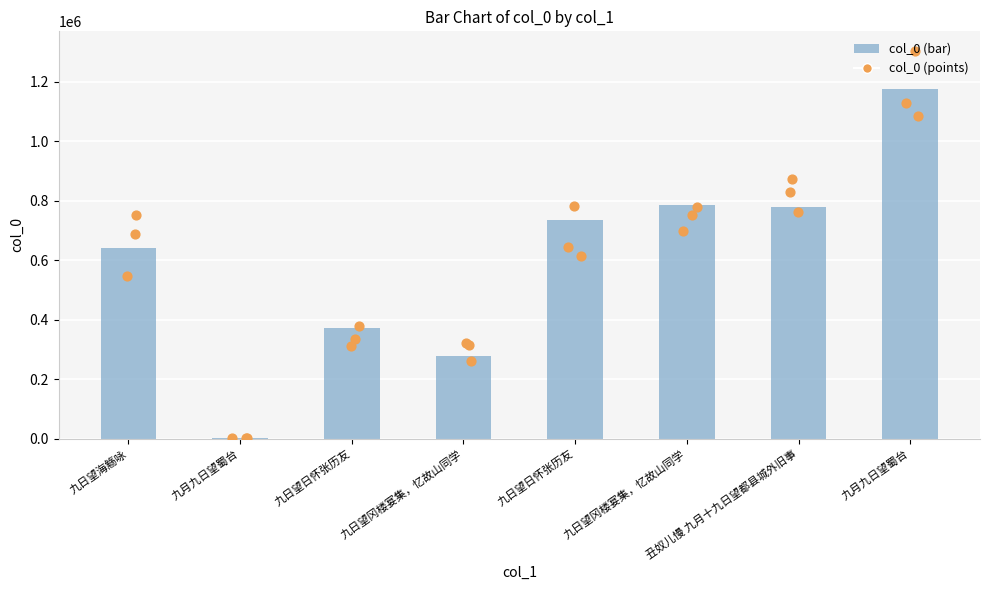

What is the ratio of the value at 丑奴儿慢 九月十九日望都县城外旧事 to the value at 九日望日怀张历友?

2.1